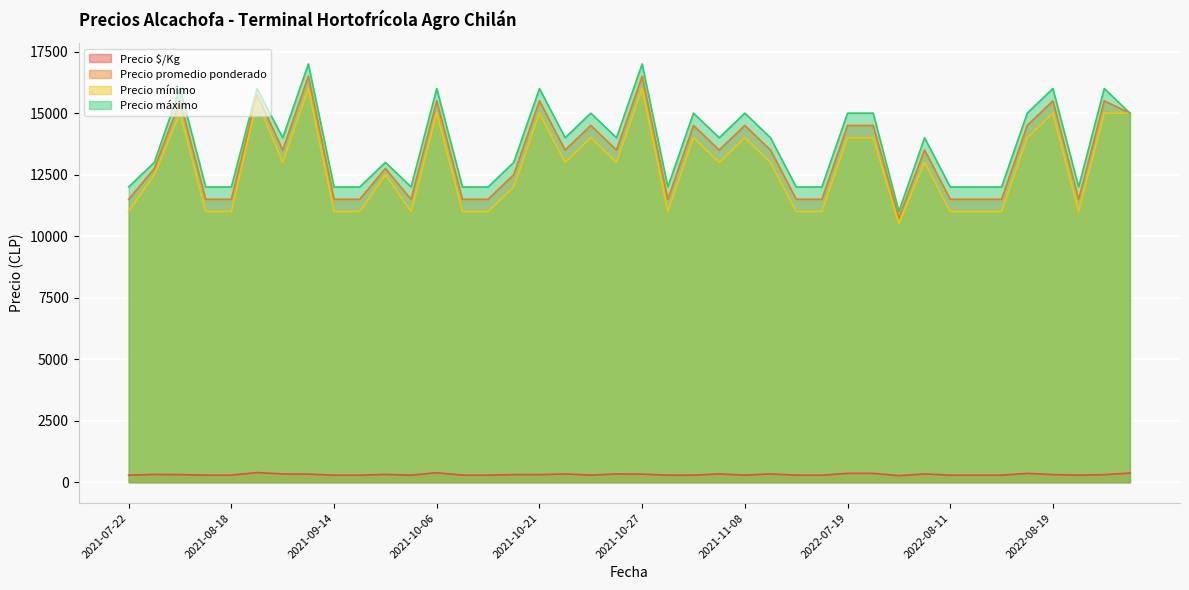

True or false: Precio $/Kg and Precio mínimo intersect in this chart.

False